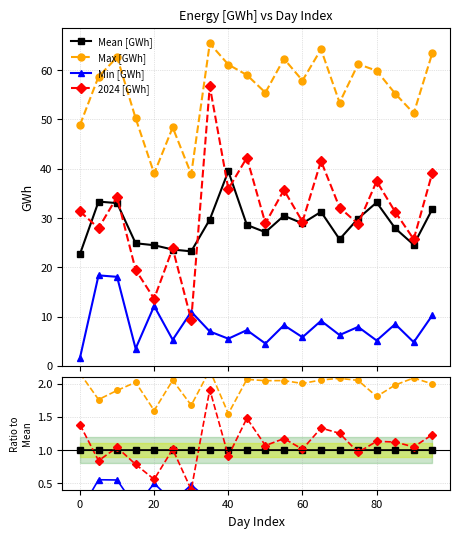

True or false: Max [GWh] has more than 1 points higher than both neighbors.

True